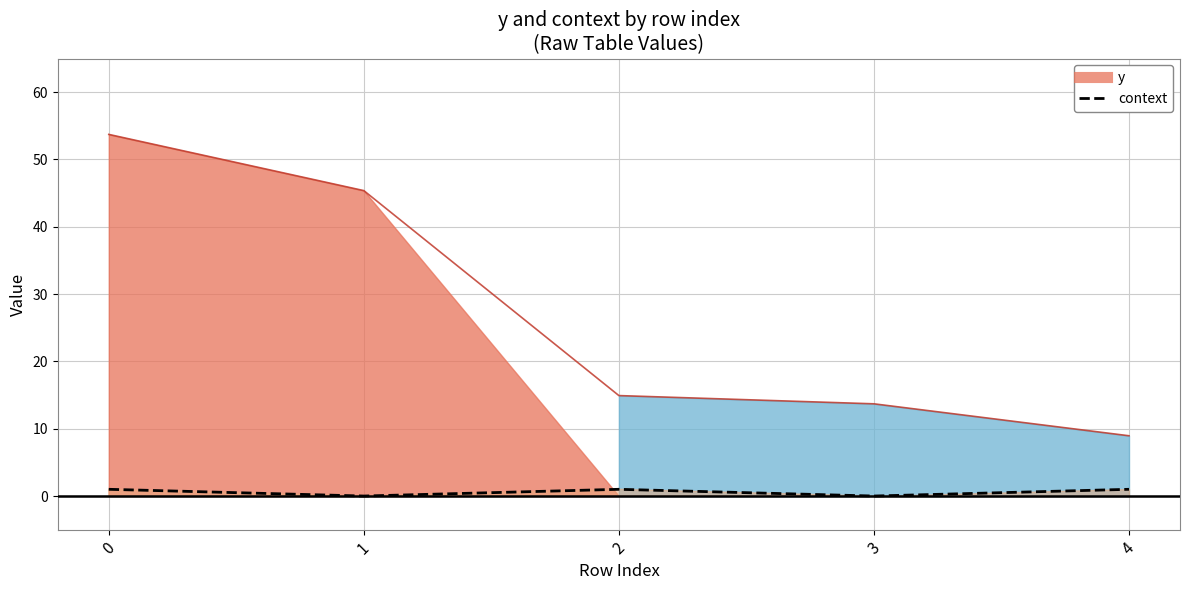

The value at 3 is 0. True or false?

False